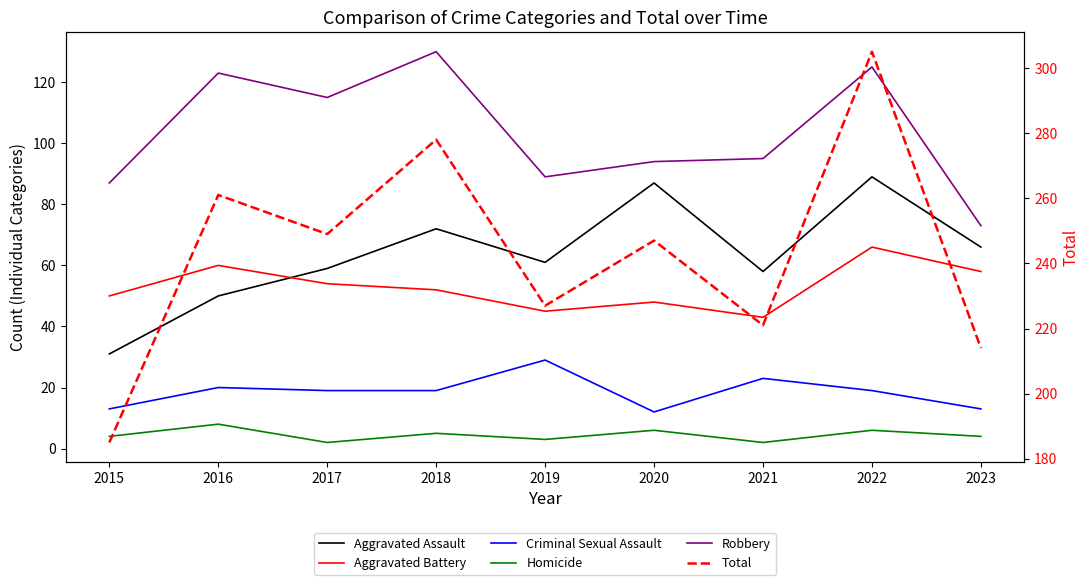

True or false: Aggravated Assault has a value of 96 at 2019.

False